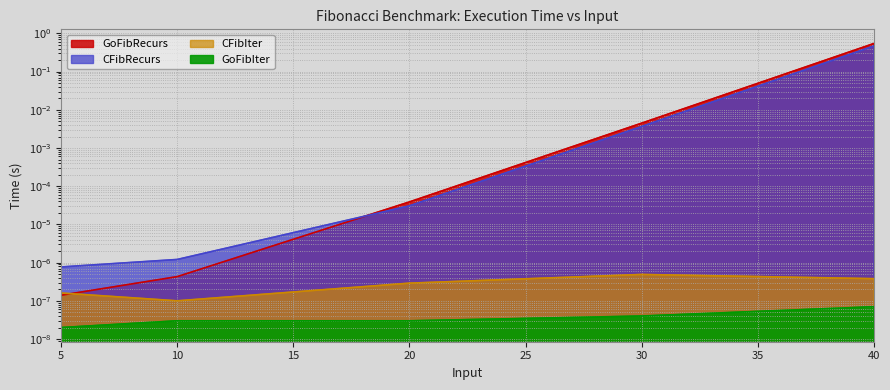

How many categories are shown in the chart?

5